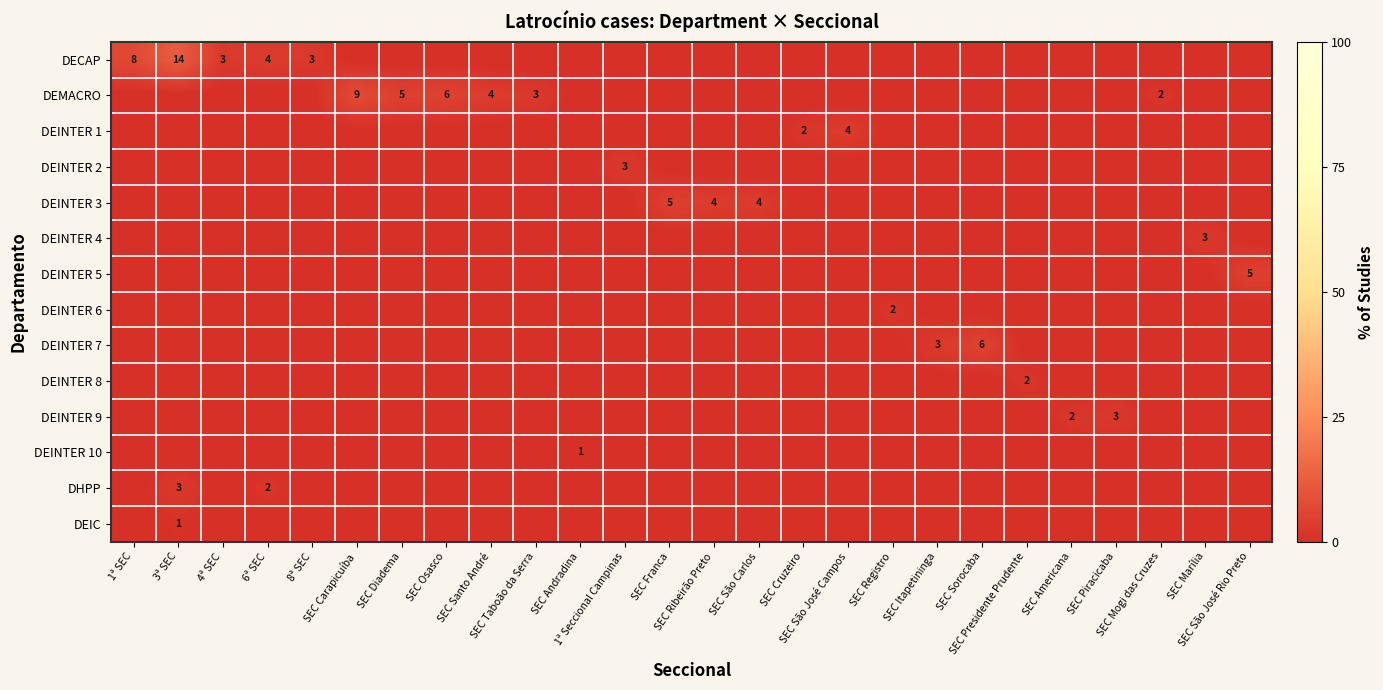

List the labels in order of DEINTER 3 value, smallest first.

1ª SEC, 3ª SEC, 4ª SEC, 6ª SEC, 8ª SEC, SEC Carapicuíba, SEC Diadema, SEC Osasco, SEC Santo André, SEC Taboão da Serra, SEC Andradina, 1ª Seccional Campinas, SEC Cruzeiro, SEC São José Campos, SEC Registro, SEC Itapetininga, SEC Sorocaba, SEC Presidente Prudente, SEC Americana, SEC Piracicaba, SEC Mogi das Cruzes, SEC Marília, SEC São José Rio Preto, SEC Ribeirão Preto, SEC São Carlos, SEC Franca